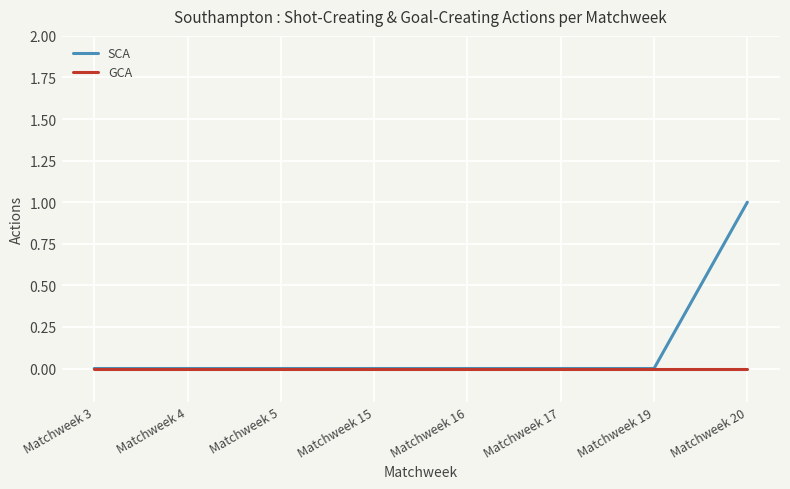

Reading left to right, extract all data points from this chart.

SCA: Matchweek 3=0	Matchweek 4=0	Matchweek 5=0	Matchweek 15=0	Matchweek 16=0	Matchweek 17=0	Matchweek 19=0	Matchweek 20=1
GCA: Matchweek 3=0	Matchweek 4=0	Matchweek 5=0	Matchweek 15=0	Matchweek 16=0	Matchweek 17=0	Matchweek 19=0	Matchweek 20=0